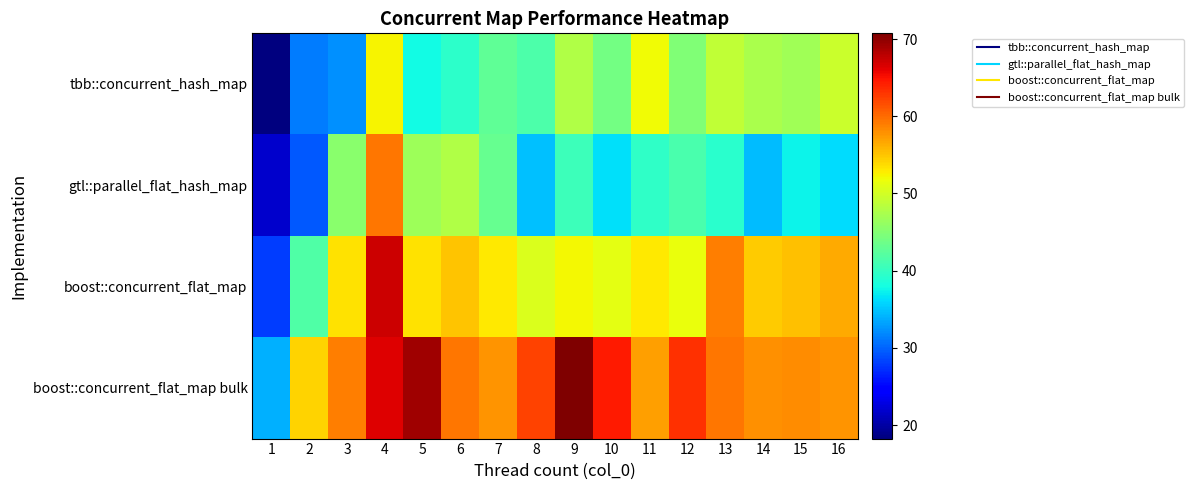

Which series has the largest total across all categories?

boost::concurrent_flat_map bulk